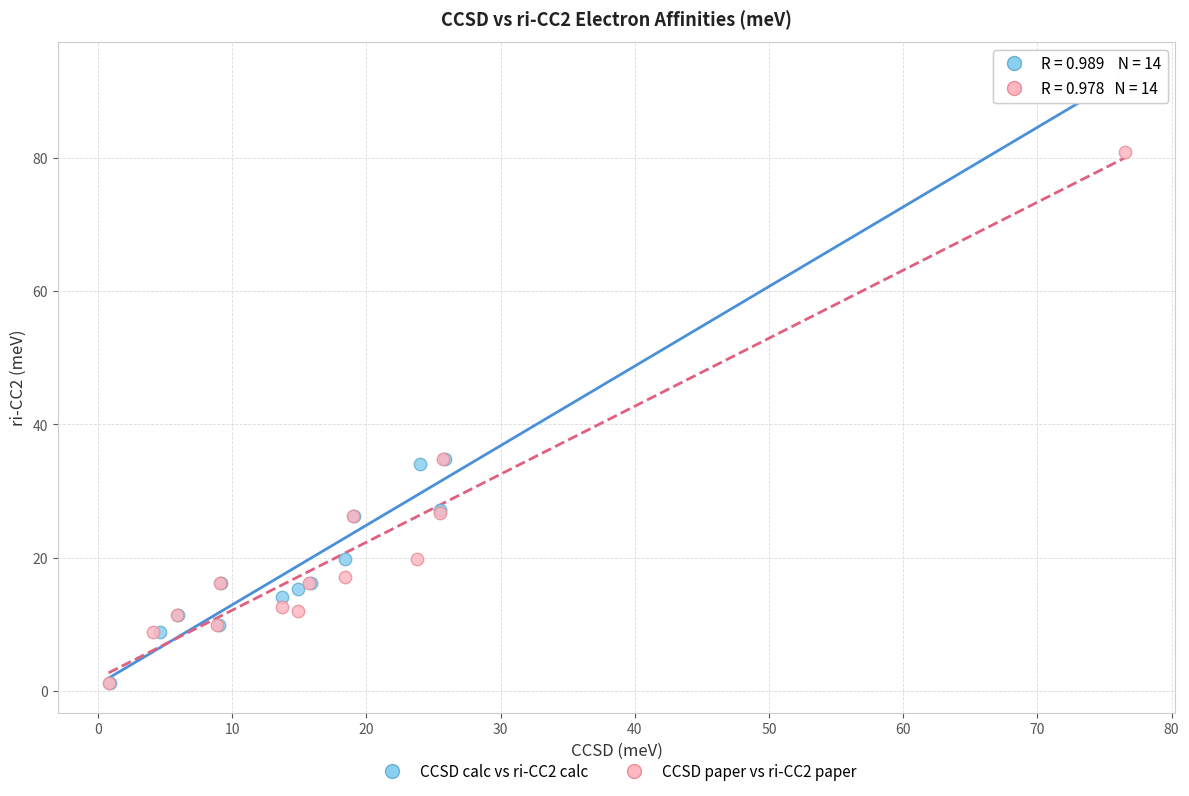

Which series contains the highest Y value?

CCSD calc vs ri-CC2 calc